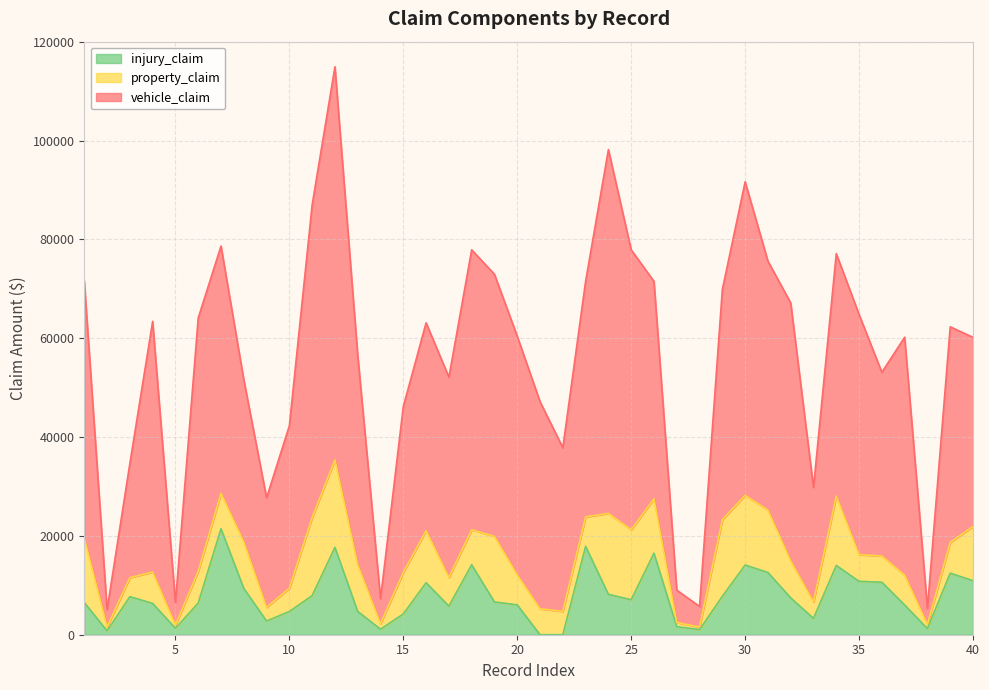

What is the maximum value for injury_claim?

21450